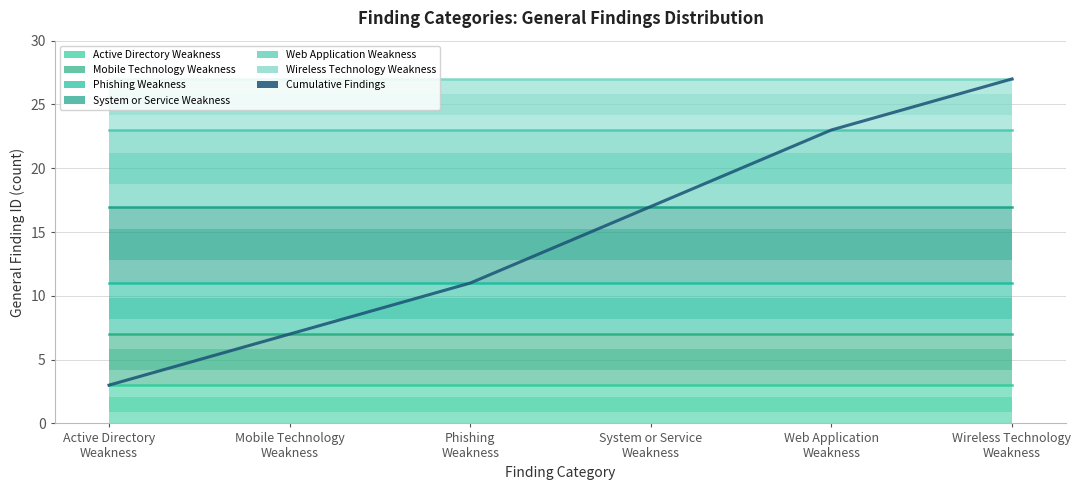

What is the value of the 6th point from the left?

27